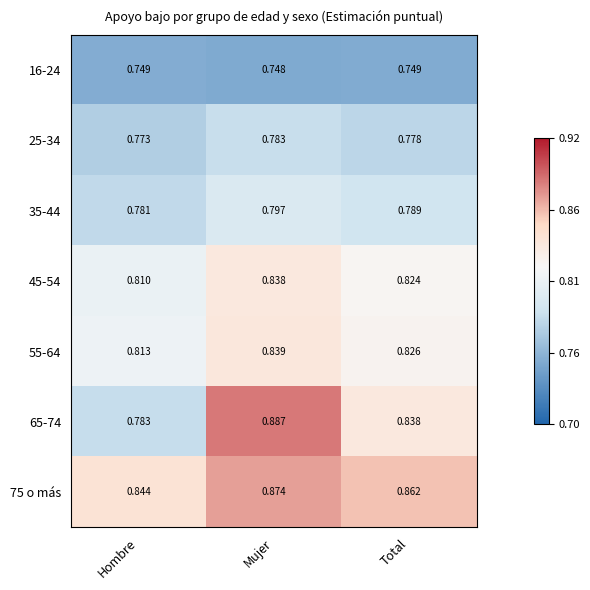

At which category does the chart reach its peak across all series?

Mujer